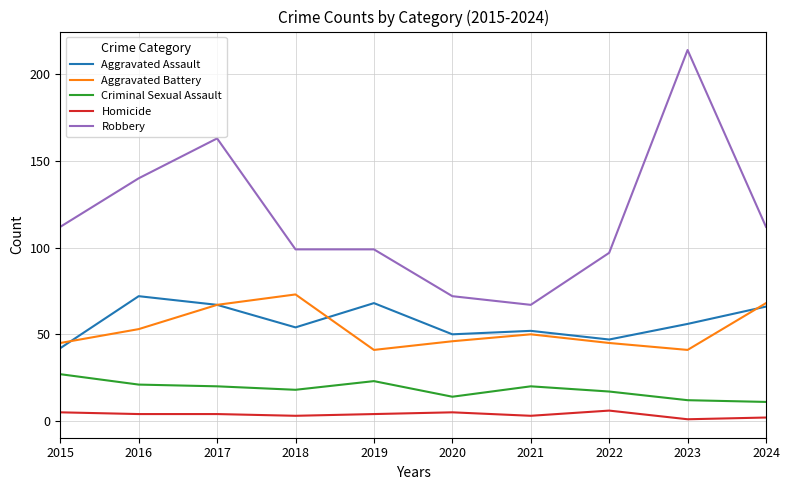

Reading left to right, extract all data points from this chart.

Aggravated Assault: 42	72	67	54	68	50	52	47	56	66
Aggravated Battery: 45	53	67	73	41	46	50	45	41	68
Criminal Sexual Assault: 27	21	20	18	23	14	20	17	12	11
Homicide: 5	4	4	3	4	5	3	6	1	2
Robbery: 112	140	163	99	99	72	67	97	214	112